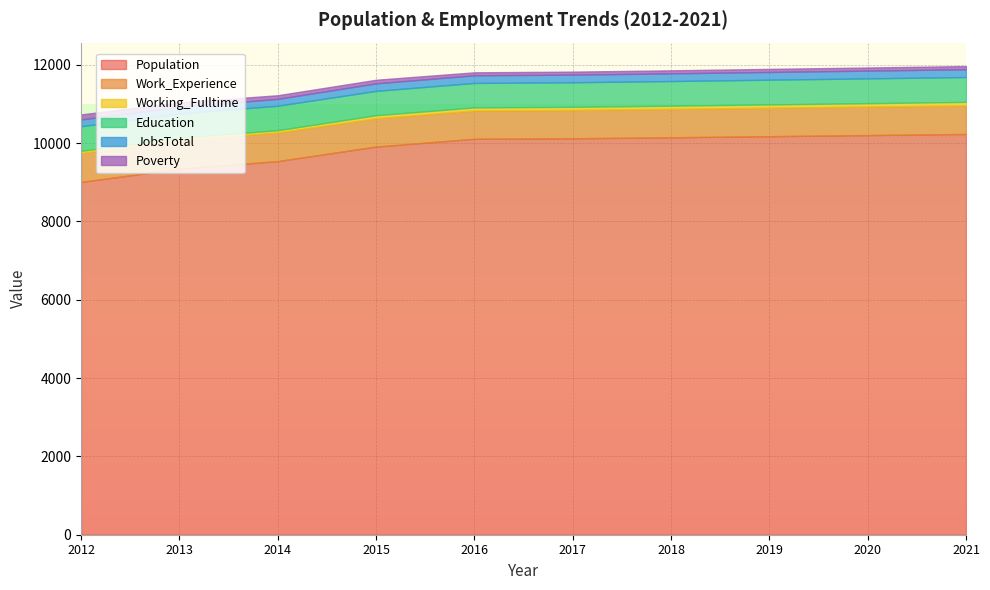

How many lines are shown in the chart?

6